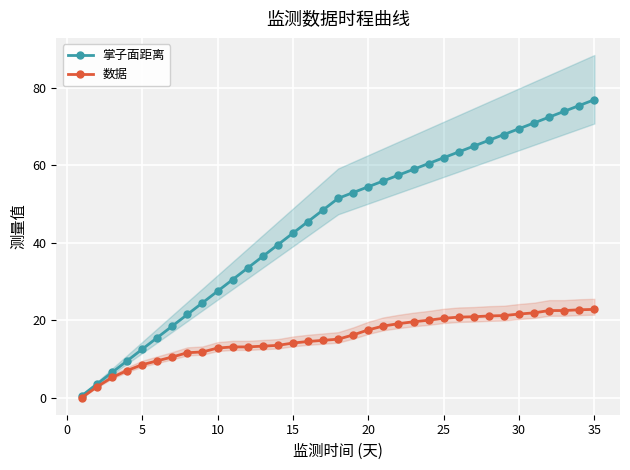

How many values in 数据 are above zero?

34